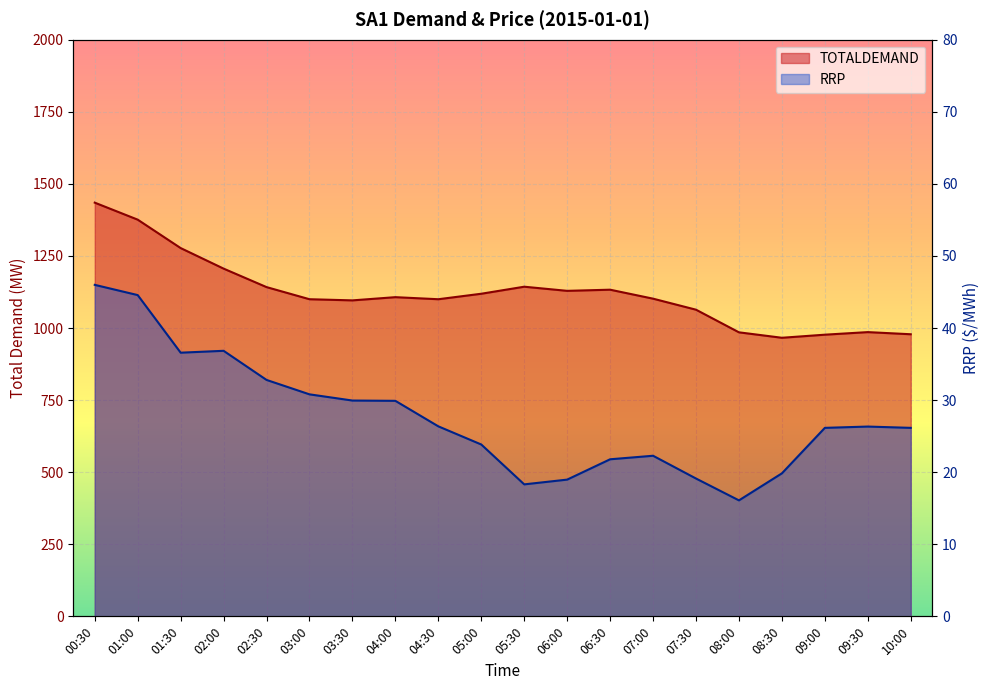

Count the number of categories in the chart.

20